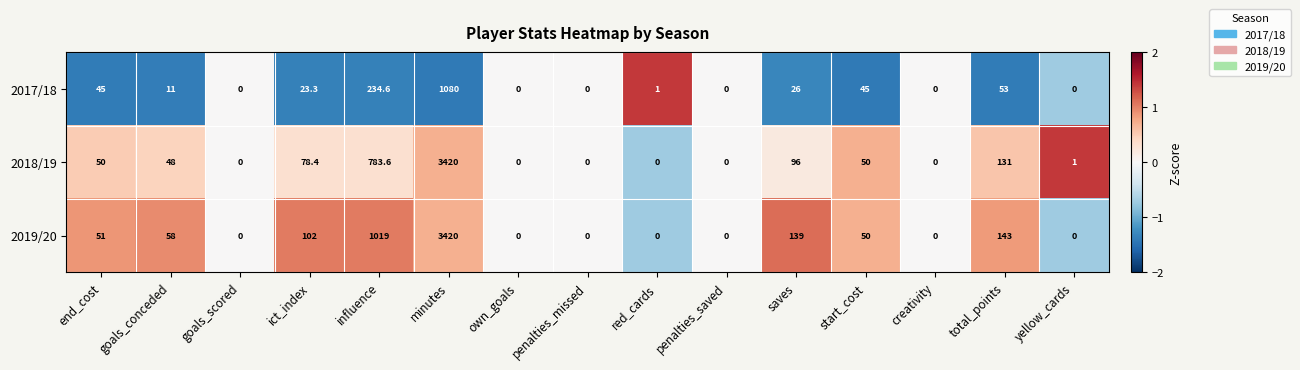

What is the average value of the 2018/19 series?

310.5